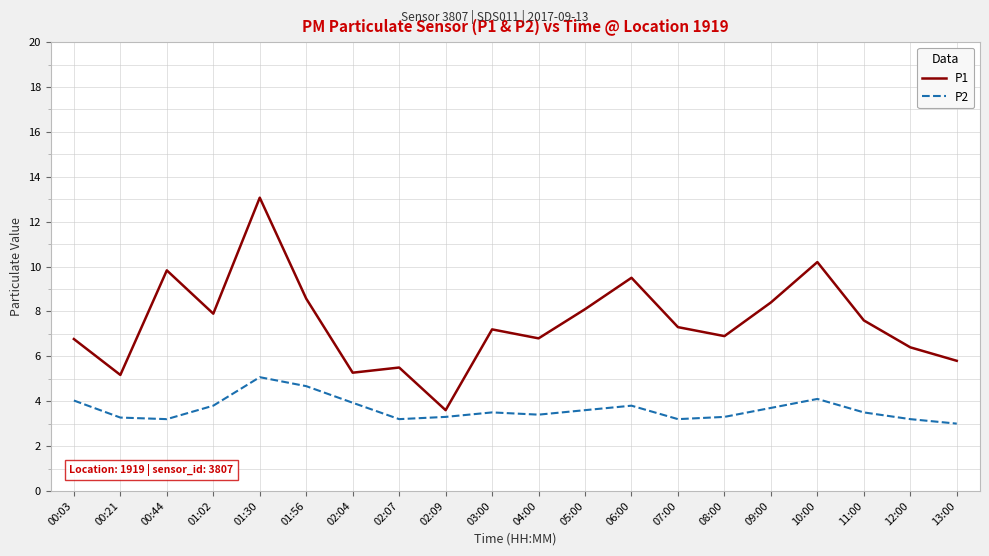

What is the average value of the P2 series?

3.6